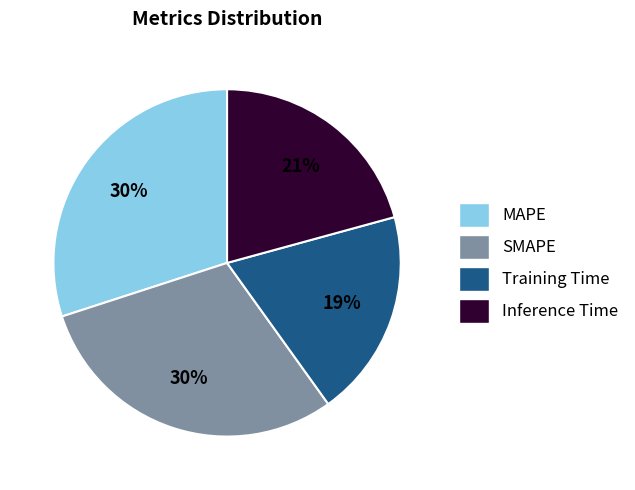

What percentage is the Inference Time slice, to the nearest percent?

21%